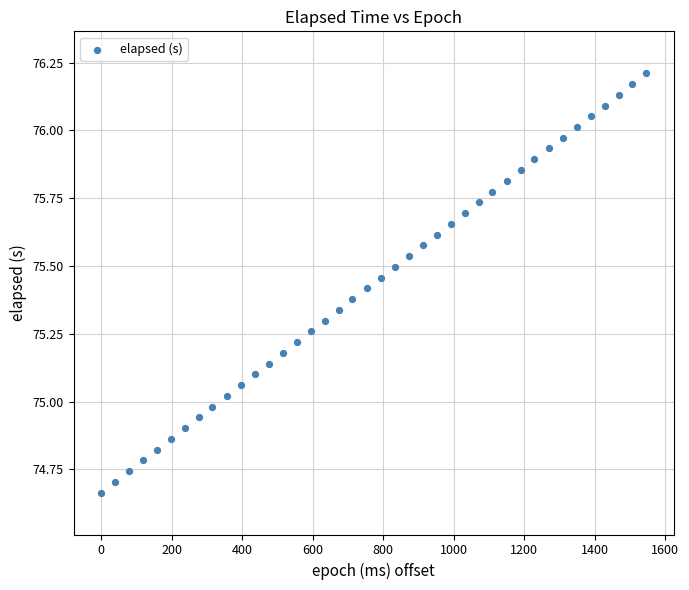

What is the range of X values (max minus min)?

1547.0